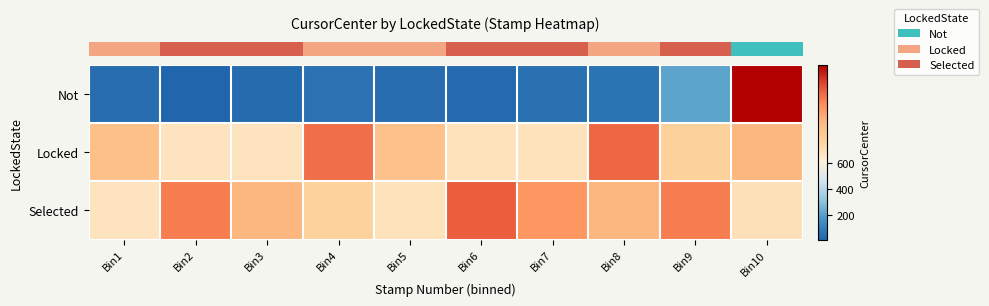

Reading left to right, what are all the values shown in this chart?

row_0: 38.0	7.0	33.0	53.0	38.0	27.0	48.0	58.0	214.0	708.0
row_1: 693.5	678.0	682.0	701.0	693.0	686.0	687.5	701.5	690.5	694.8
row_2: 680.0	700.0	695.0	690.0	685.0	702.0	698.0	695.0	700.0	688.0